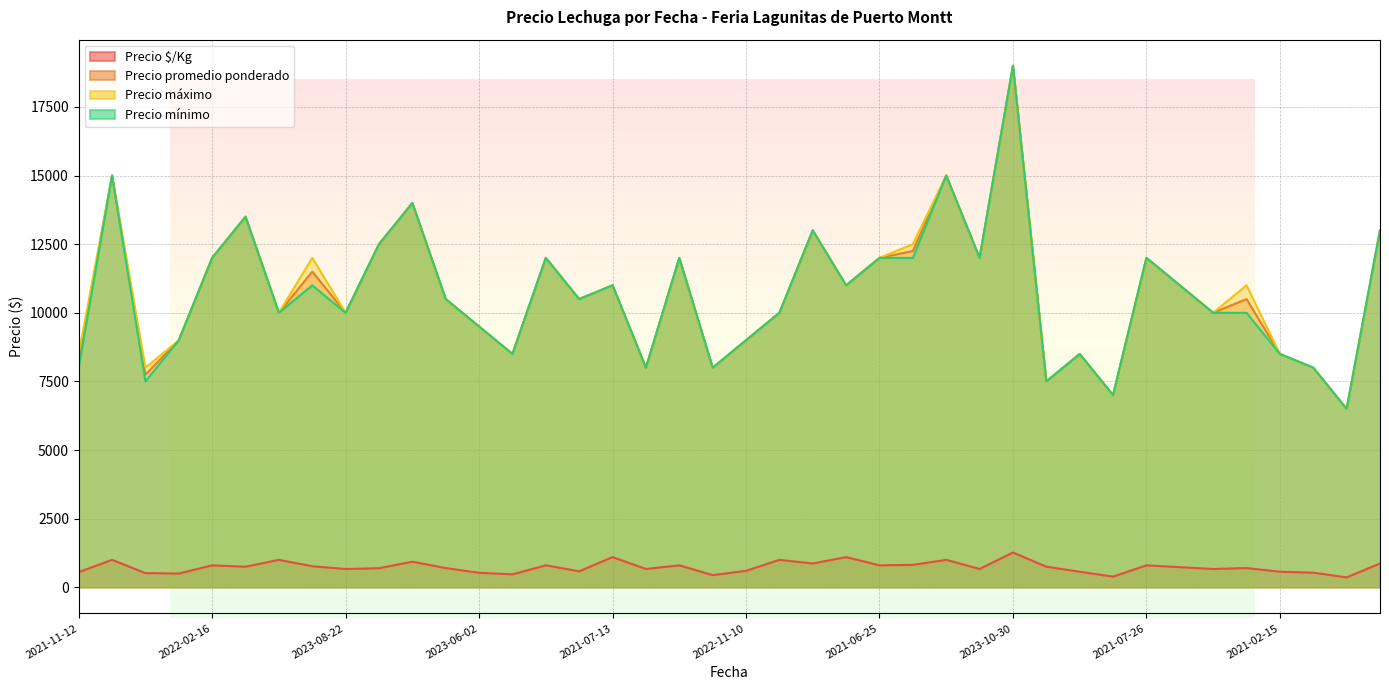

Reading left to right, extract all data points from this chart.

Precio $/Kg: 550	1000	517	500	800	750	1000	767	667	694	933	700	528	472	800	583	1100	667	800	444	600	1000	867	1100	800	817	1000	667	1267	750	567	389	800	733	667	700	567	533	361	867
Precio promedio ponderado: 8250	15000	7750	9000	12000	13500	10000	11500	10000	12500	14000	10500	9500	8500	12000	10500	11000	8000	12000	8000	9000	10000	13000	11000	12000	12250	15000	12000	19000	7500	8500	7000	12000	11000	10000	10500	8500	8000	6500	13000
Precio máximo: 8500	15000	8000	9000	12000	13500	10000	12000	10000	12500	14000	10500	9500	8500	12000	10500	11000	8000	12000	8000	9000	10000	13000	11000	12000	12500	15000	12000	19000	7500	8500	7000	12000	11000	10000	11000	8500	8000	6500	13000
Precio mínimo: 8000	15000	7500	9000	12000	13500	10000	11000	10000	12500	14000	10500	9500	8500	12000	10500	11000	8000	12000	8000	9000	10000	13000	11000	12000	12000	15000	12000	19000	7500	8500	7000	12000	11000	10000	10000	8500	8000	6500	13000